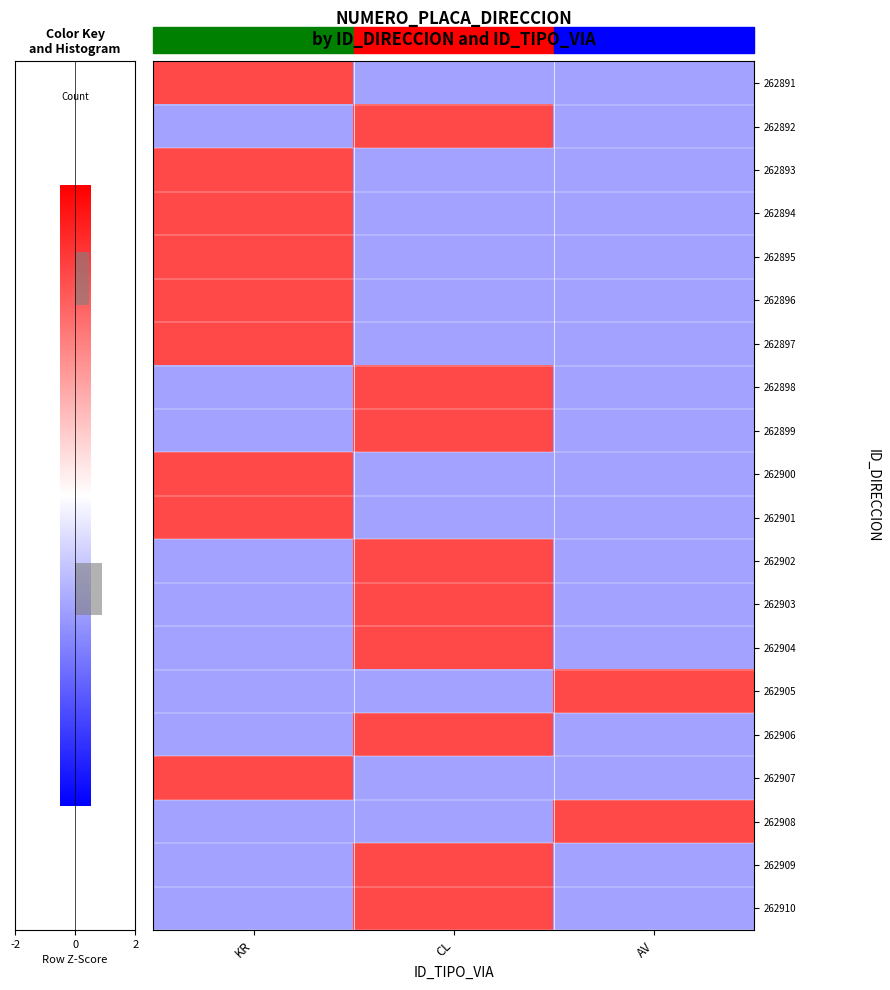

Reading left to right, transcribe all the data shown in this chart.

262891: KR=1.4	CL=-0.7	AV=-0.7
262892: KR=-0.7	CL=1.4	AV=-0.7
262893: KR=1.4	CL=-0.7	AV=-0.7
262894: KR=1.4	CL=-0.7	AV=-0.7
262895: KR=1.4	CL=-0.7	AV=-0.7
262896: KR=1.4	CL=-0.7	AV=-0.7
262897: KR=1.4	CL=-0.7	AV=-0.7
262898: KR=-0.7	CL=1.4	AV=-0.7
262899: KR=-0.7	CL=1.4	AV=-0.7
262900: KR=1.4	CL=-0.7	AV=-0.7
262901: KR=1.4	CL=-0.7	AV=-0.7
262902: KR=-0.7	CL=1.4	AV=-0.7
262903: KR=-0.7	CL=1.4	AV=-0.7
262904: KR=-0.7	CL=1.4	AV=-0.7
262905: KR=-0.7	CL=-0.7	AV=1.4
262906: KR=-0.7	CL=1.4	AV=-0.7
262907: KR=1.4	CL=-0.7	AV=-0.7
262908: KR=-0.7	CL=-0.7	AV=1.4
262909: KR=-0.7	CL=1.4	AV=-0.7
262910: KR=-0.7	CL=1.4	AV=-0.7